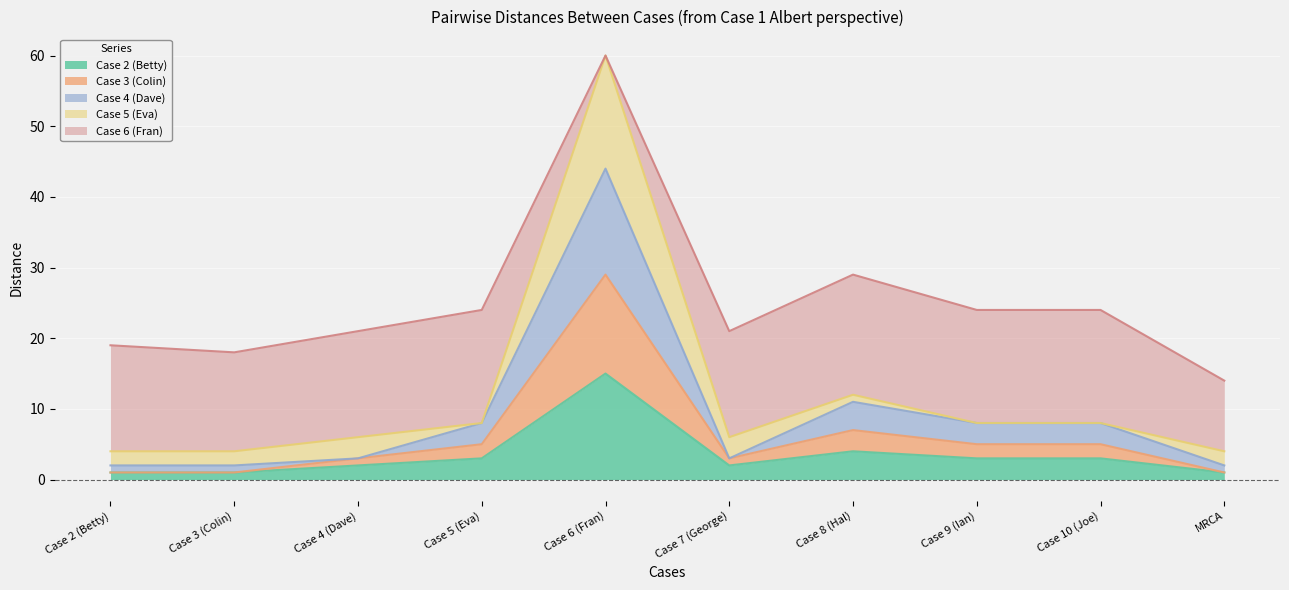

Which series has the largest range (max minus min)?

Case 4 (Dave)